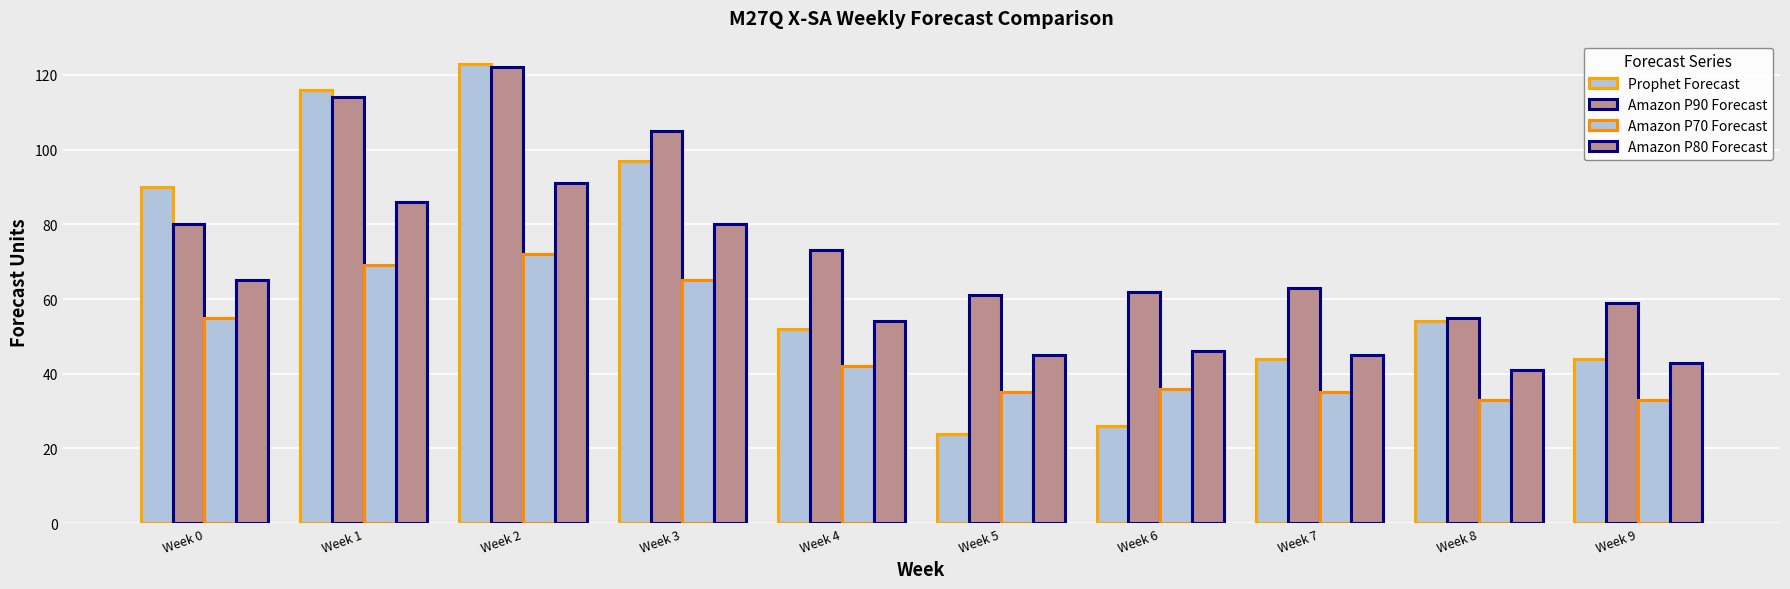

List the labels in order of Prophet Forecast value, largest first.

Week 2, Week 1, Week 3, Week 0, Week 8, Week 4, Week 7, Week 9, Week 6, Week 5